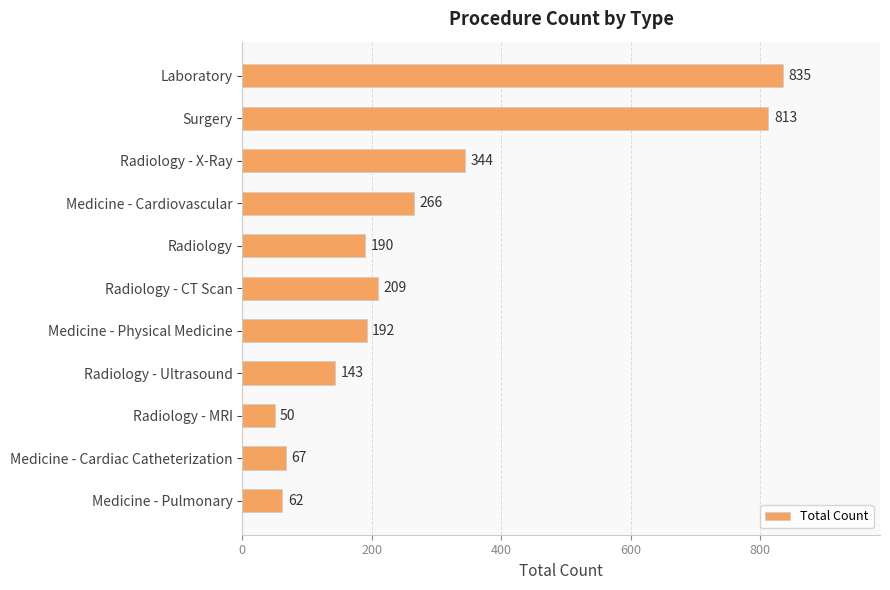

List the labels in order of value, largest first.

Laboratory, Surgery, Radiology - X-Ray, Medicine - Cardiovascular, Radiology - CT Scan, Medicine - Physical Medicine, Radiology, Radiology - Ultrasound, Medicine - Cardiac Catheterization, Medicine - Pulmonary, Radiology - MRI